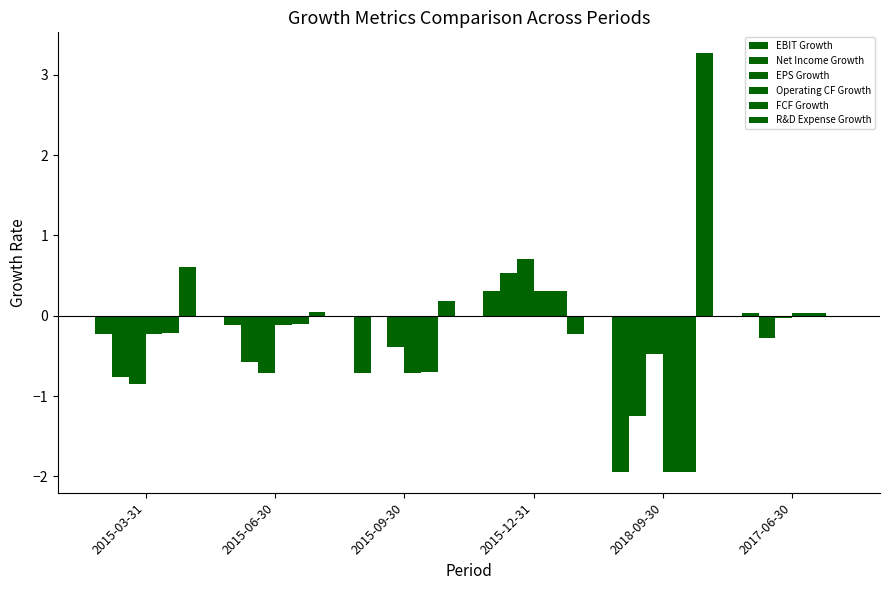

Are the bars horizontal?

No